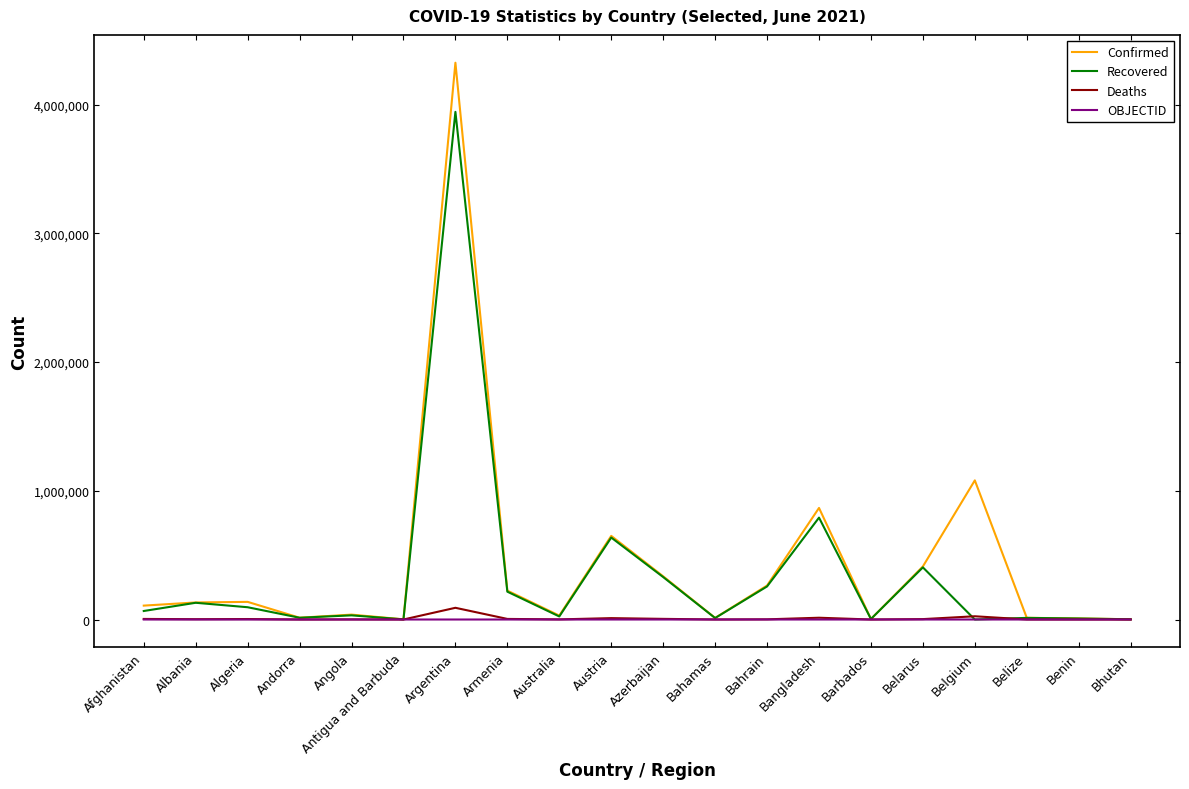

What is the difference between the second highest and second lowest values in the Recovered series?

790332